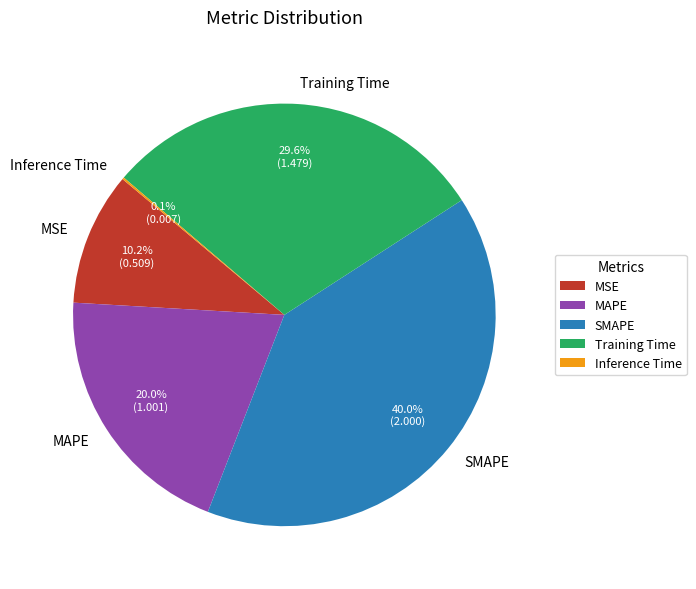

Do MSE and MAPE together represent more than half of the pie?

No